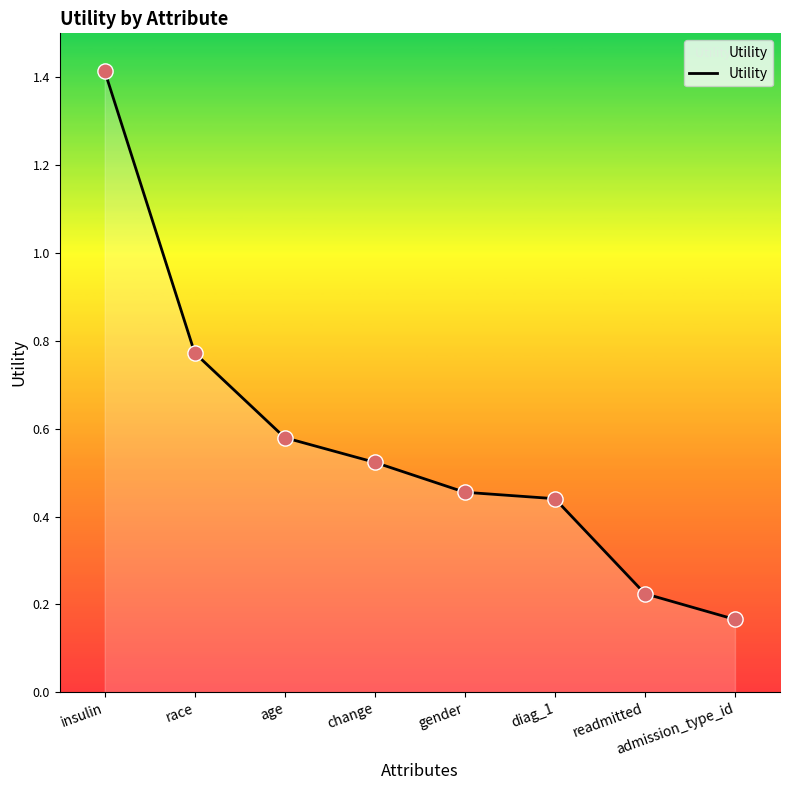

What is the change in value from diag_1 to admission_type_id?

-0.3